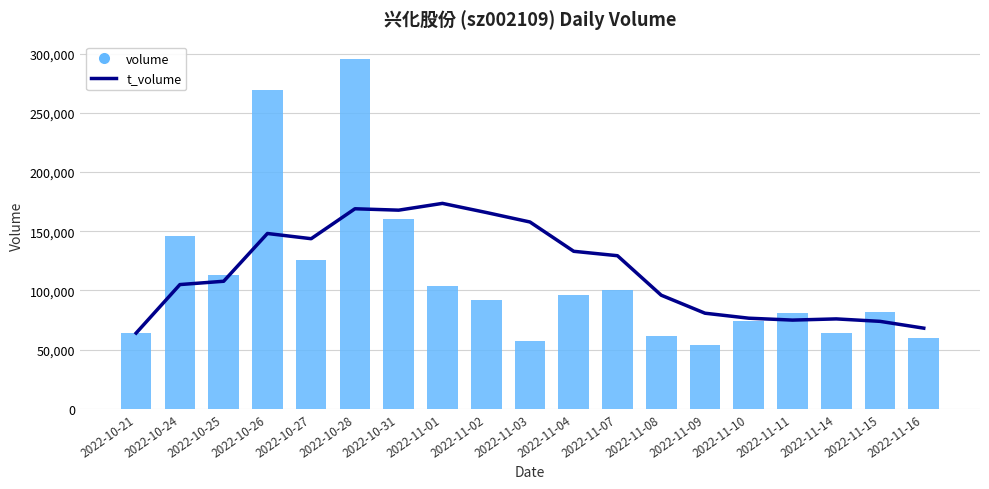

What is the difference between the maximum and minimum values in the volume series?

241063.0